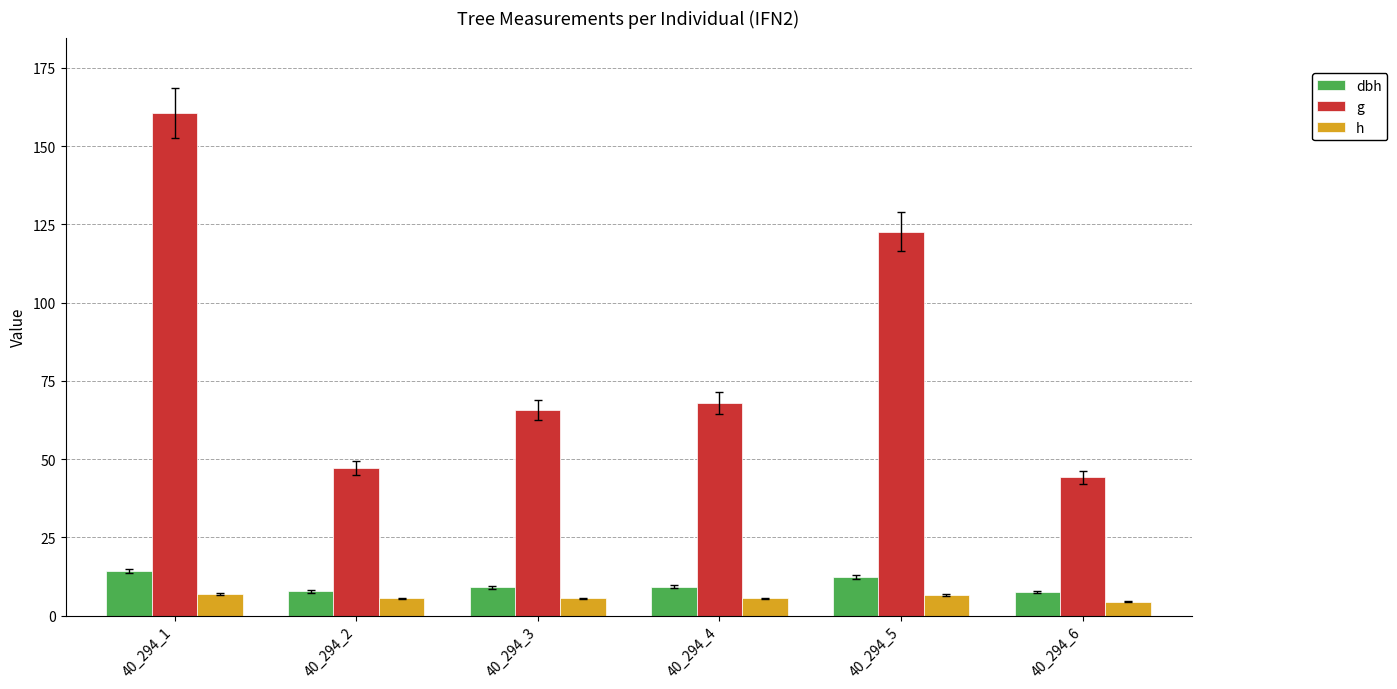

Where is g nearest to the value 102?

40_294_5